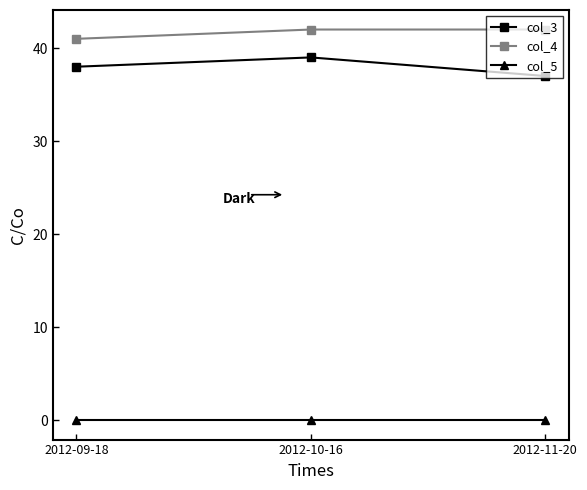

What is the sum of the col_4 values at 2012-10-16 and 2012-09-18?

83